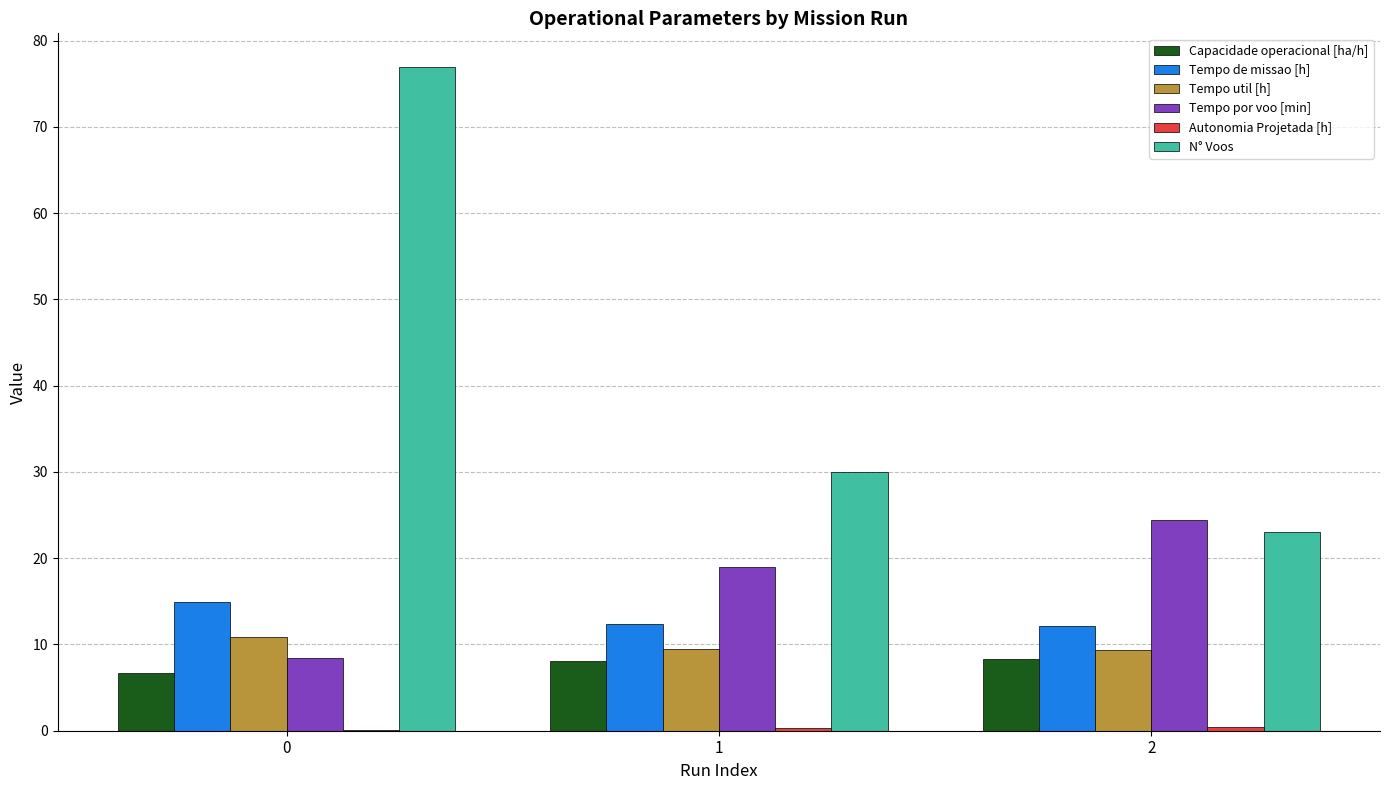

What is the sum of all Tempo de missao [h] values?

39.5